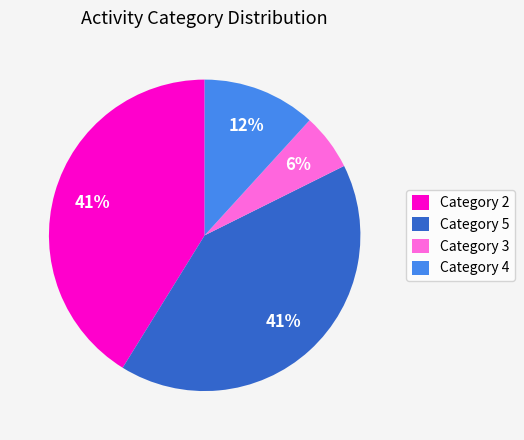

To the nearest percent, what is the difference between the largest and smallest slice percentages?

35%